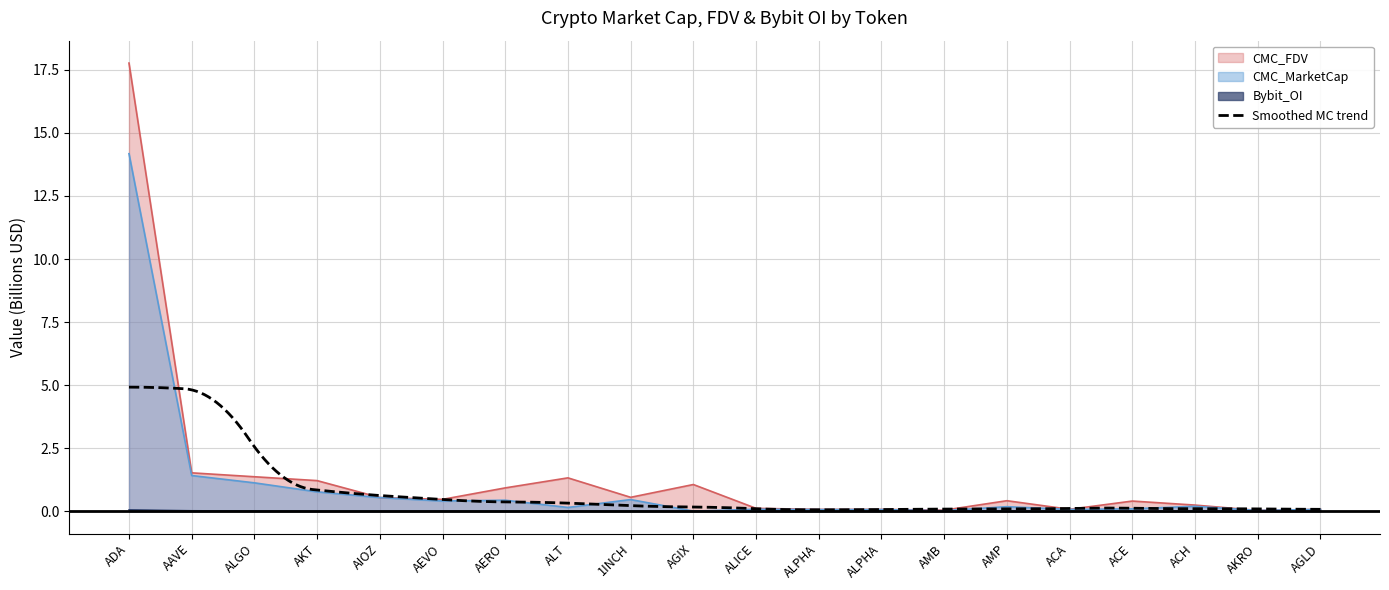

Reading left to right, transcribe all the data shown in this chart.

CMC_MarketCap: ADA=14.2	AAVE=1.4	ALGO=1.1	AKT=0.8	AIOZ=0.5	AEVO=0.4	AERO=0.4	ALT=0.1	1INCH=0.5	AGIX=0.0	ALICE=0.1	ALPHA=0.1	ALPHA=0.1	AMB=0.0	AMP=0.2	ACA=0.1	ACE=0.1	ACH=0.2	AKRO=0.0	AGLD=0.1
CMC_FDV: ADA=17.8	AAVE=1.5	ALGO=1.4	AKT=1.2	AIOZ=0.5	AEVO=0.5	AERO=0.9	ALT=1.3	1INCH=0.5	AGIX=1.1	ALICE=0.1	ALPHA=0.1	ALPHA=0.1	AMB=0.0	AMP=0.4	ACA=0.1	ACE=0.4	ACH=0.2	AKRO=0.0	AGLD=0.1
Bybit_OI: ADA=0.1	AAVE=0.0	ALGO=0.0	AKT=0.0	AIOZ=0.0	AEVO=0.0	AERO=0.0	ALT=0.0	1INCH=0.0	AGIX=0.0	ALICE=0.0	ALPHA=0.0	ALPHA=0.0	AMB=0.0	AMP=0.0	ACA=0.0	ACE=0.0	ACH=0.0	AKRO=0.0	AGLD=0.0